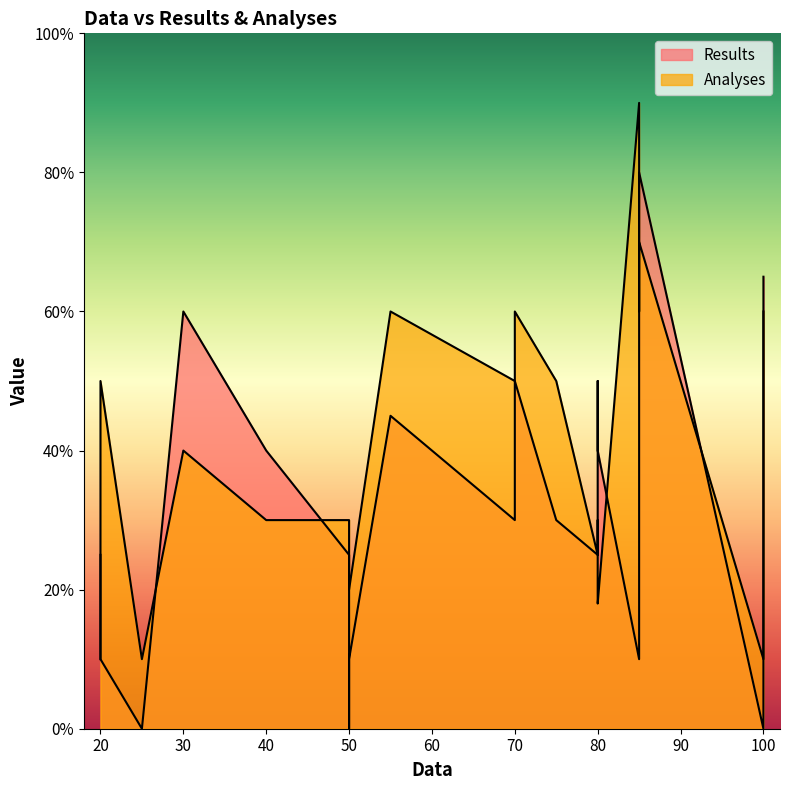

What is the value of the Analyses point at the 6th from the left?

60